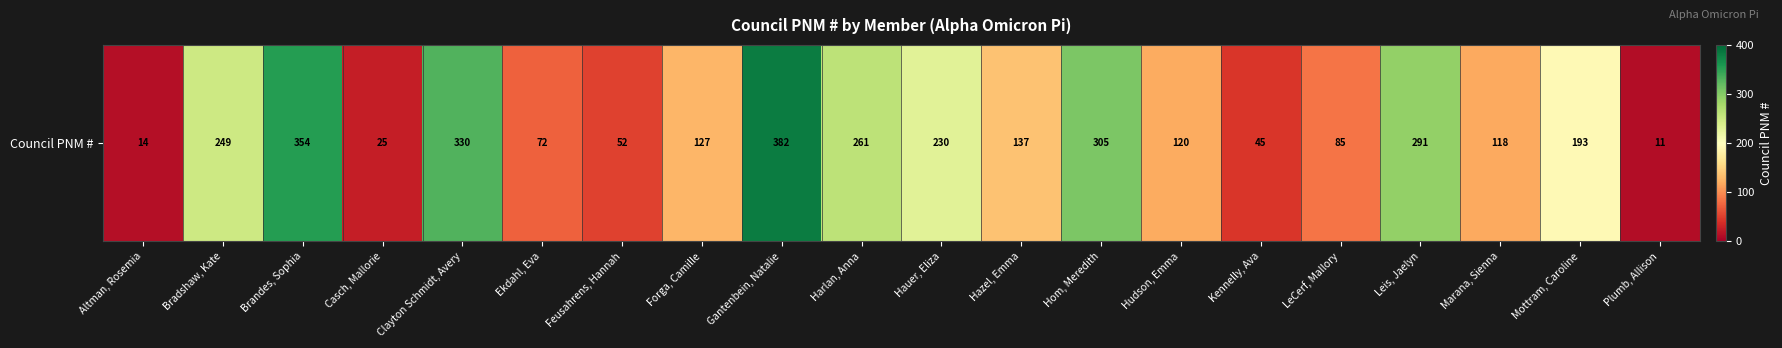

Which category has the highest value across all series?

Gantenbein, Natalie